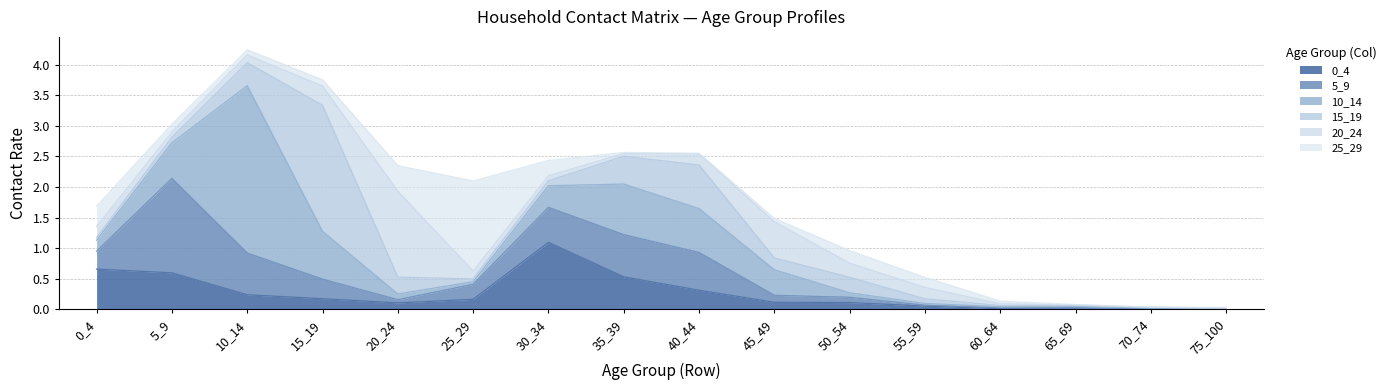

Is the value of 20_24 at 45_49 greater than the value of 0_4 at 10_14?

Yes